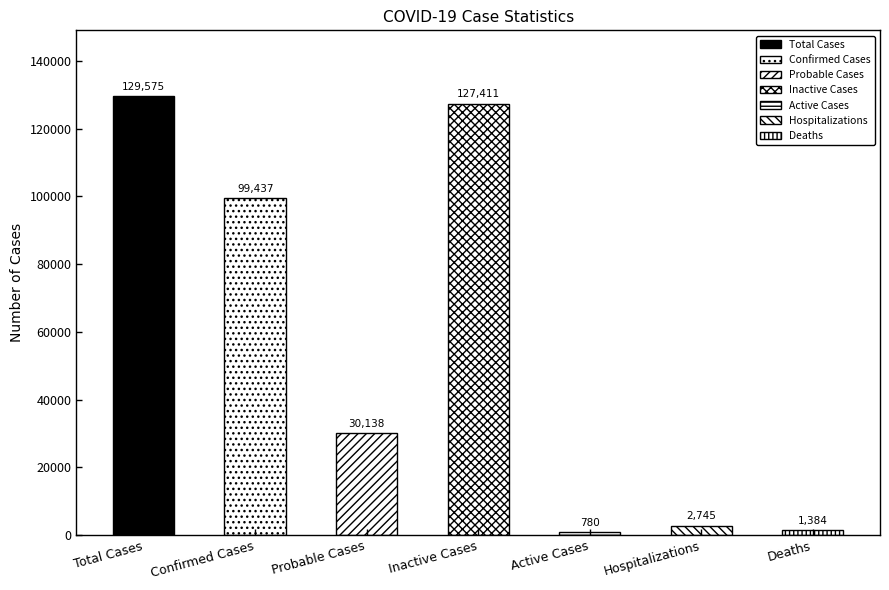

What is the maximum value shown in the chart?

129575